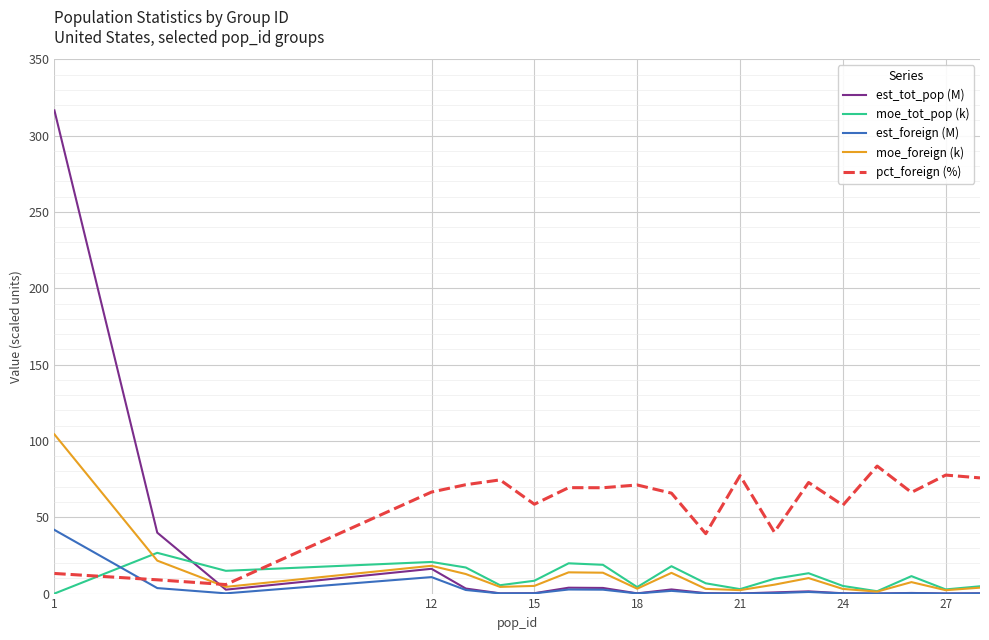

How many intersections are there between pct_foreign (%) and est_tot_pop (M)?

1